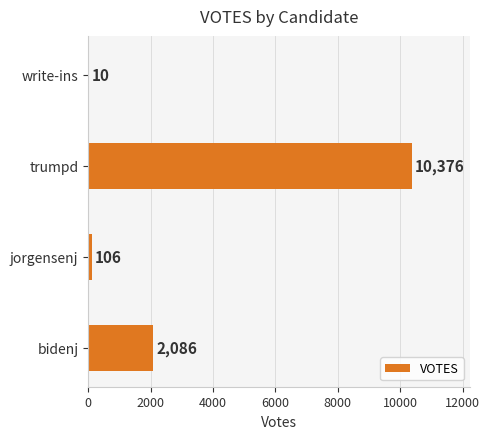

What is the ratio of the value at jorgensenj to the value at write-ins?

10.6